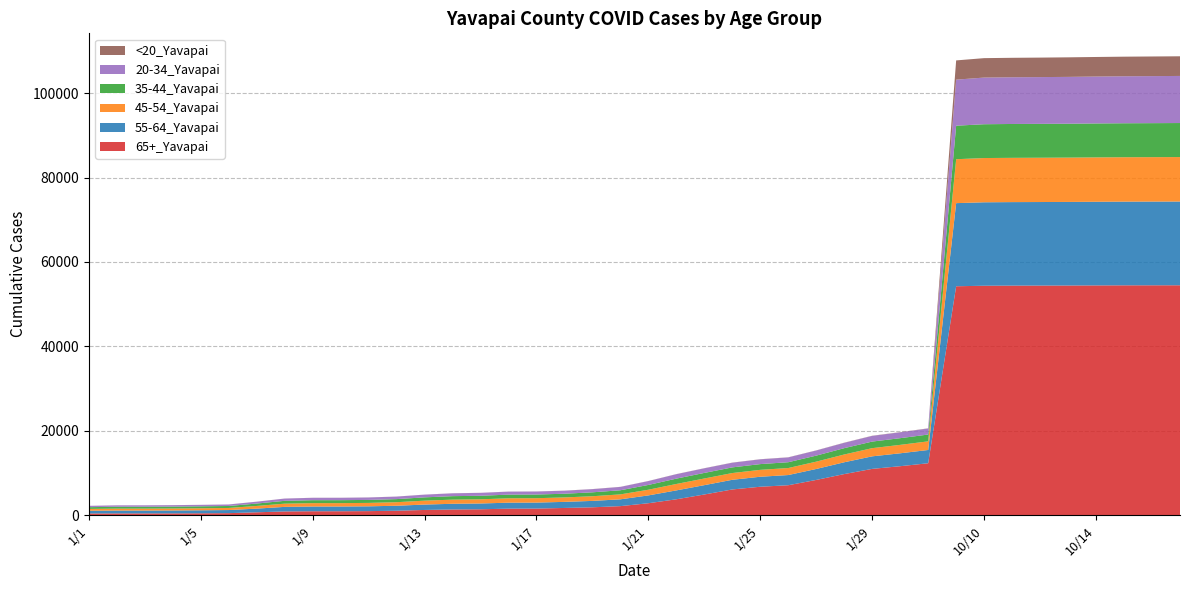

Reading left to right, transcribe all the data shown in this chart.

65+_Yavapai: 1/1=432	1/2=442	1/3=444	1/4=450	1/5=472	1/6=509	1/7=707	1/8=912	1/9=956	1/10=959	1/11=987	1/12=1077	1/13=1263	1/14=1377	1/15=1425	1/16=1571	1/17=1587	1/18=1737	1/19=1891	1/20=2169	1/21=2856	1/22=3790	1/23=4927	1/24=6118	1/25=6763	1/26=7120	1/27=8375	1/28=9762	1/29=10993	1/30=11627	1/31=12327	10/1=54249	10/10=54373	10/11=54402	10/12=54413	10/13=54425	10/14=54449	10/15=54469	10/16=54477	10/17=54483
55-64_Yavapai: 1/1=642	1/2=675	1/3=676	1/4=688	1/5=707	1/6=732	1/7=869	1/8=1079	1/9=1120	1/10=1120	1/11=1136	1/12=1183	1/13=1276	1/14=1348	1/15=1368	1/16=1415	1/17=1420	1/18=1440	1/19=1516	1/20=1611	1/21=1853	1/22=2106	1/23=2212	1/24=2290	1/25=2366	1/26=2412	1/27=2596	1/28=2796	1/29=2971	1/30=3057	1/31=3142	10/1=19687	10/10=19765	10/11=19780	10/12=19787	10/13=19797	10/14=19814	10/15=19826	10/16=19832	10/17=19836
45-54_Yavapai: 1/1=436	1/2=459	1/3=459	1/4=468	1/5=483	1/6=494	1/7=636	1/8=763	1/9=800	1/10=801	1/11=810	1/12=840	1/13=927	1/14=982	1/15=994	1/16=1038	1/17=1041	1/18=1054	1/19=1106	1/20=1171	1/21=1345	1/22=1521	1/23=1576	1/24=1599	1/25=1633	1/26=1662	1/27=1735	1/28=1843	1/29=1939	1/30=1996	1/31=2045	10/1=10405	10/10=10482	10/11=10485	10/12=10492	10/13=10499	10/14=10509	10/15=10517	10/16=10522	10/17=10532
35-44_Yavapai: 1/1=412	1/2=445	1/3=447	1/4=452	1/5=460	1/6=467	1/7=566	1/8=670	1/9=699	1/10=700	1/11=708	1/12=732	1/13=780	1/14=825	1/15=836	1/16=868	1/17=870	1/18=873	1/19=927	1/20=976	1/21=1133	1/22=1266	1/23=1322	1/24=1339	1/25=1363	1/26=1375	1/27=1428	1/28=1499	1/29=1558	1/30=1584	1/31=1611	10/1=7939	10/10=8009	10/11=8020	10/12=8023	10/13=8028	10/14=8041	10/15=8048	10/16=8053	10/17=8061
20-34_Yavapai: 1/1=311	1/2=331	1/3=331	1/4=340	1/5=347	1/6=355	1/7=438	1/8=531	1/9=564	1/10=565	1/11=574	1/12=593	1/13=637	1/14=670	1/15=685	1/16=706	1/17=708	1/18=715	1/19=749	1/20=791	1/21=914	1/22=1050	1/23=1090	1/24=1106	1/25=1129	1/26=1140	1/27=1213	1/28=1262	1/29=1340	1/30=1389	1/31=1427	10/1=10908	10/10=11052	10/11=11068	10/12=11078	10/13=11093	10/14=11110	10/15=11130	10/16=11141	10/17=11155
<20_Yavapai: 1/1=8	1/2=8	1/3=8	1/4=8	1/5=8	1/6=9	1/7=10	1/8=12	1/9=12	1/10=12	1/11=13	1/12=13	1/13=14	1/14=16	1/15=16	1/16=18	1/17=19	1/18=20	1/19=21	1/20=21	1/21=22	1/22=24	1/23=27	1/24=28	1/25=28	1/26=28	1/27=29	1/28=36	1/29=41	1/30=42	1/31=44	10/1=4558	10/10=4601	10/11=4607	10/12=4617	10/13=4631	10/14=4634	10/15=4641	10/16=4651	10/17=4655